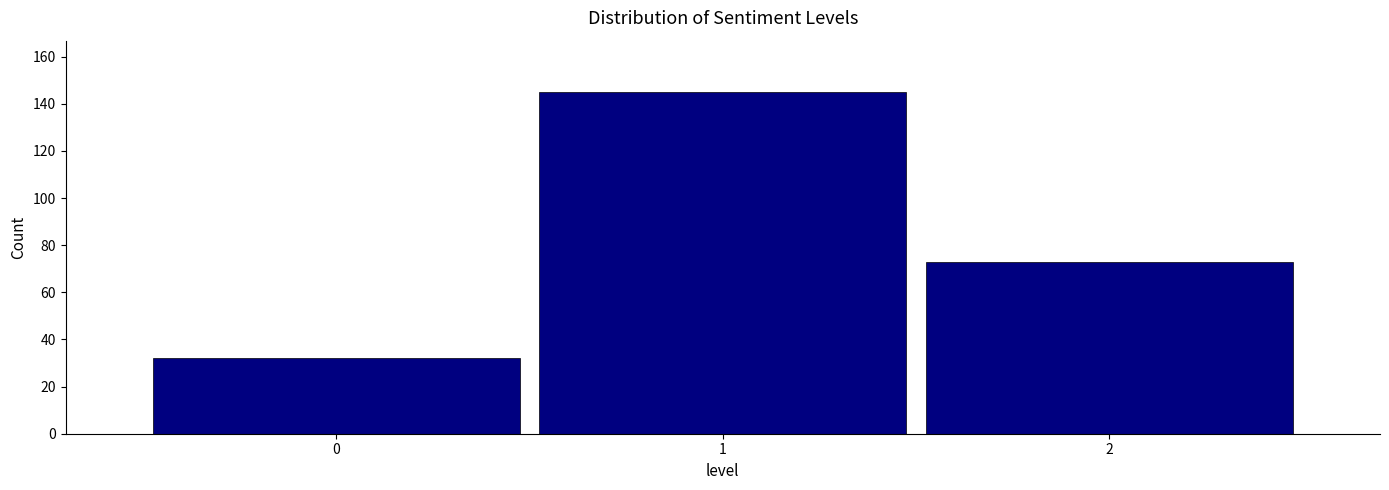

Over which range of the x-axis is the bar tallest?

0.5 to 1.5